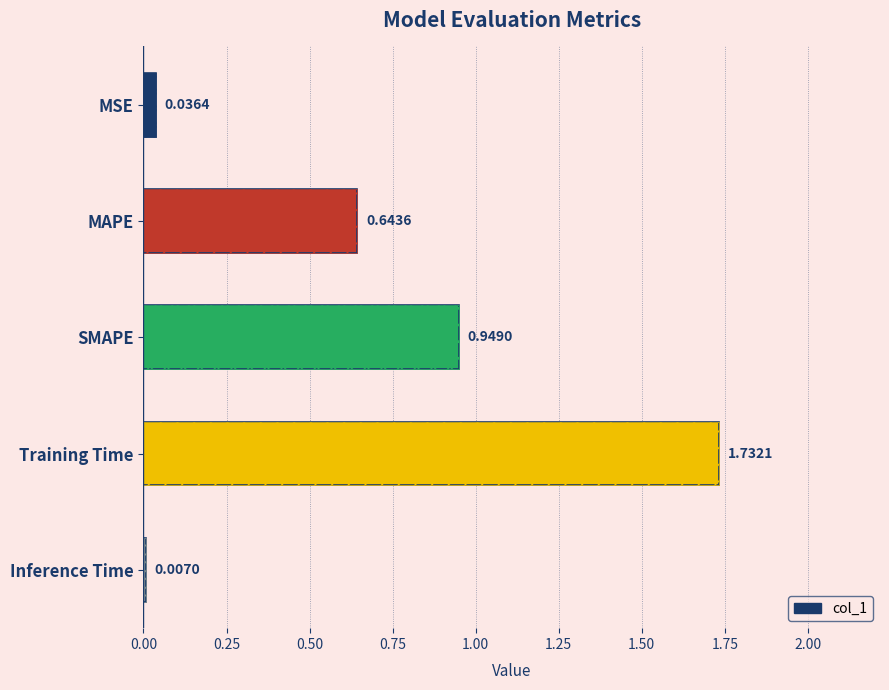

Reading left to right, list all the values displayed in this chart.

0.0	0.6	0.9	1.7	0.0